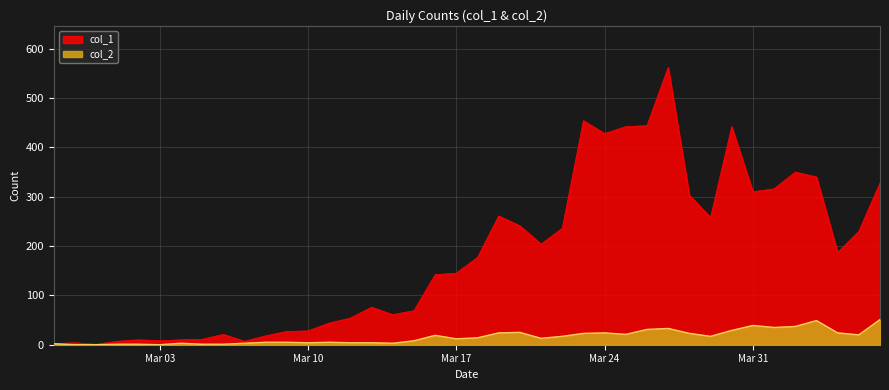

What is the difference between the maximum and minimum values in the col_2 series?

51